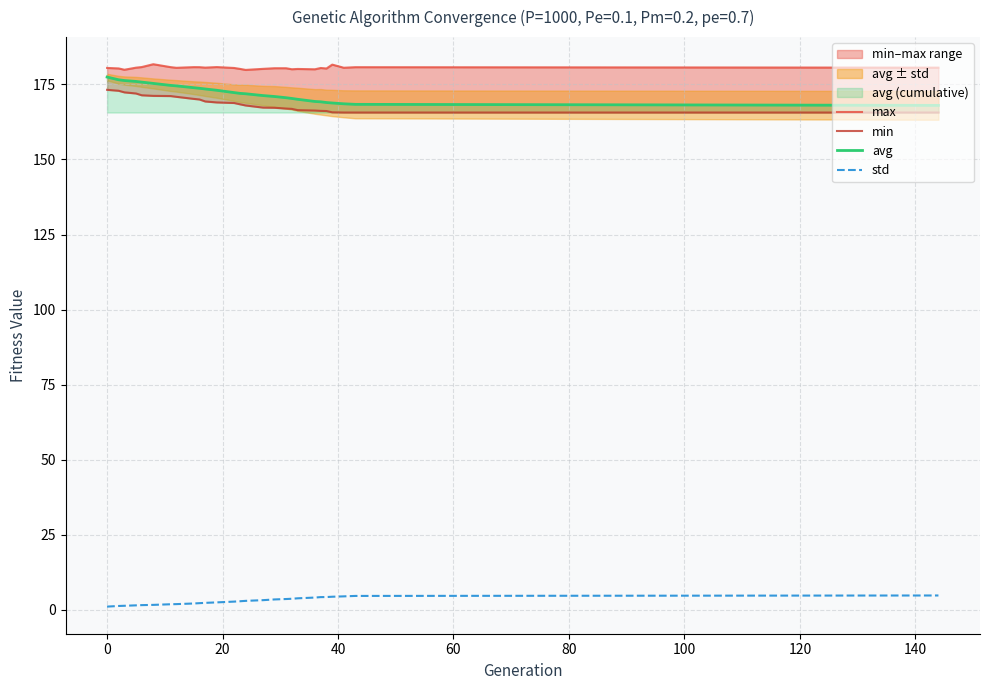

True or false: std and avg intersect in this chart.

False